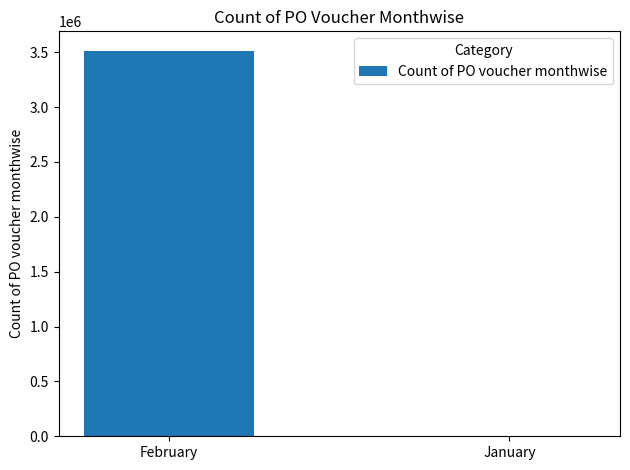

Reading left to right, extract all data points from this chart.

3514893.7	2474.7